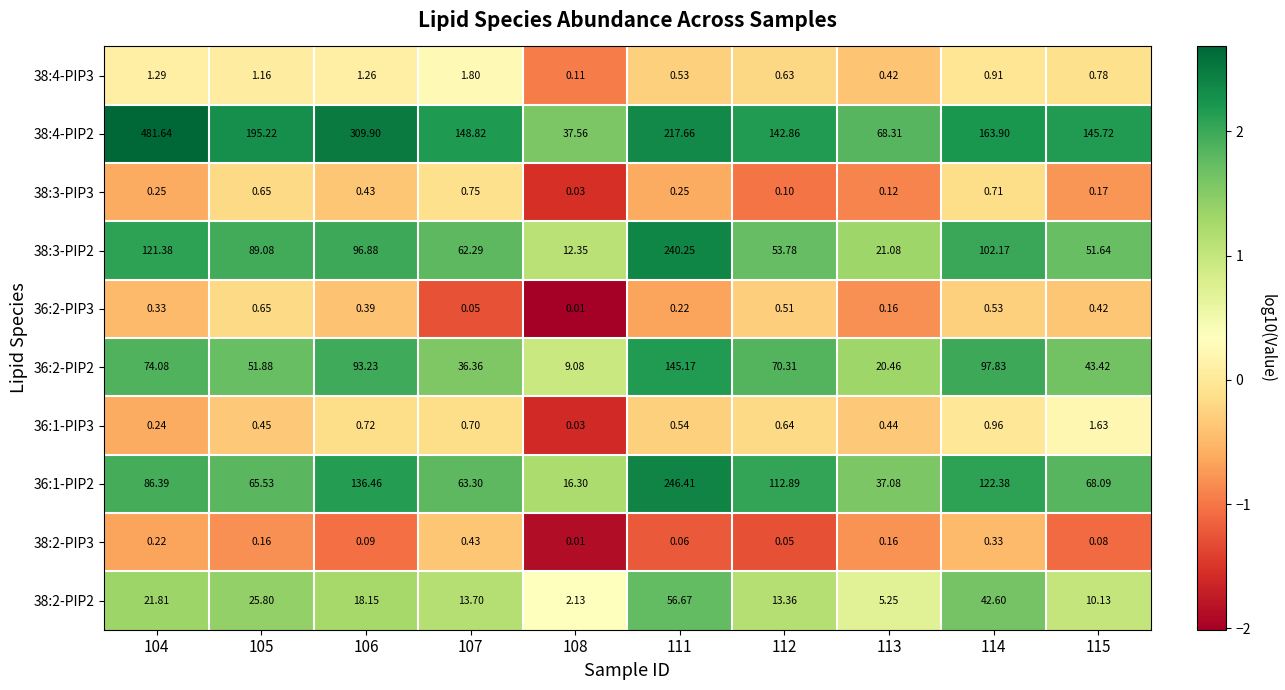

Is the value of 36:1-PIP3 at 106 greater than the value of 36:2-PIP3 at 114?

Yes